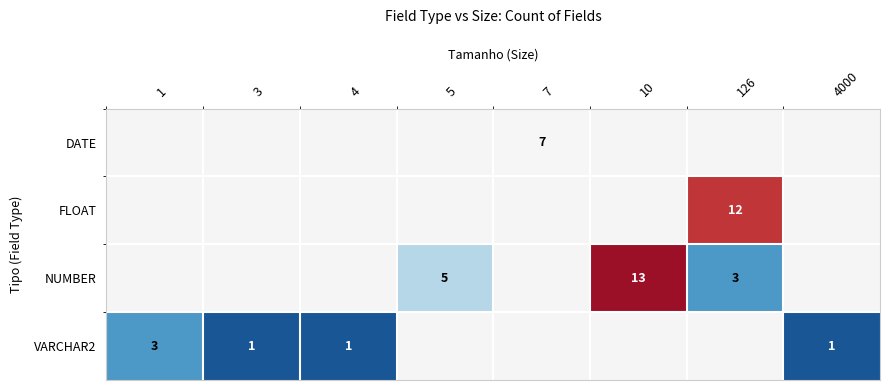

True or false: VARCHAR2 has a value of 1 at 4000.

True